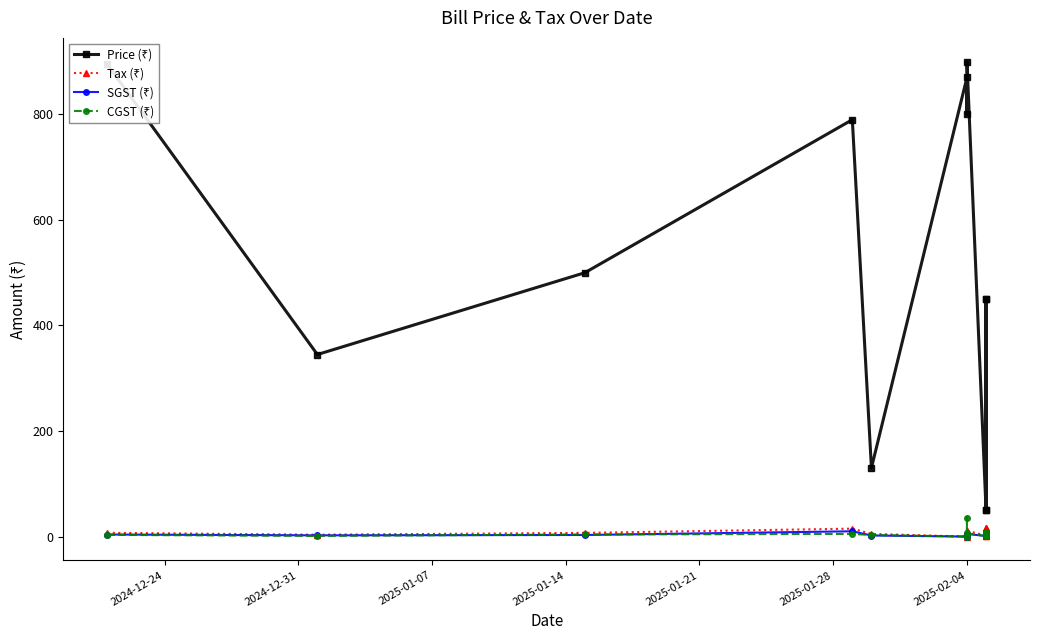

What is the value of the Tax (₹) point at the 7th from the left?

11.0